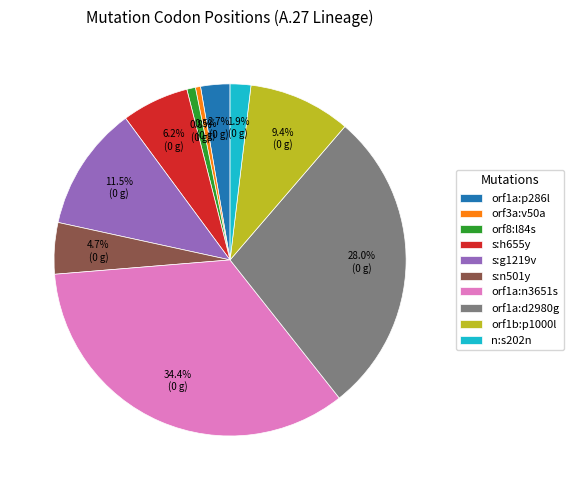

Which category has the biggest portion of the pie?

orf1a:n3651s